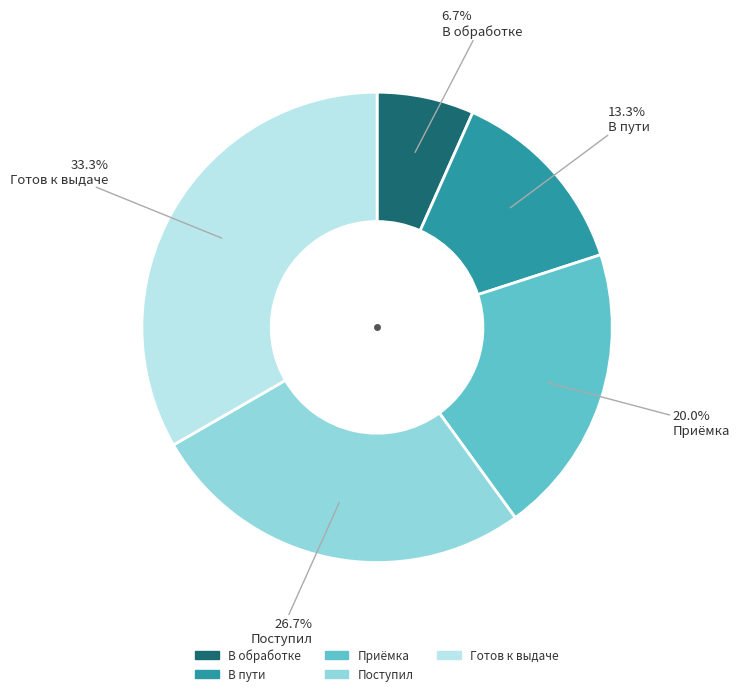

True or false: В обработке accounts for 1% of the total.

False